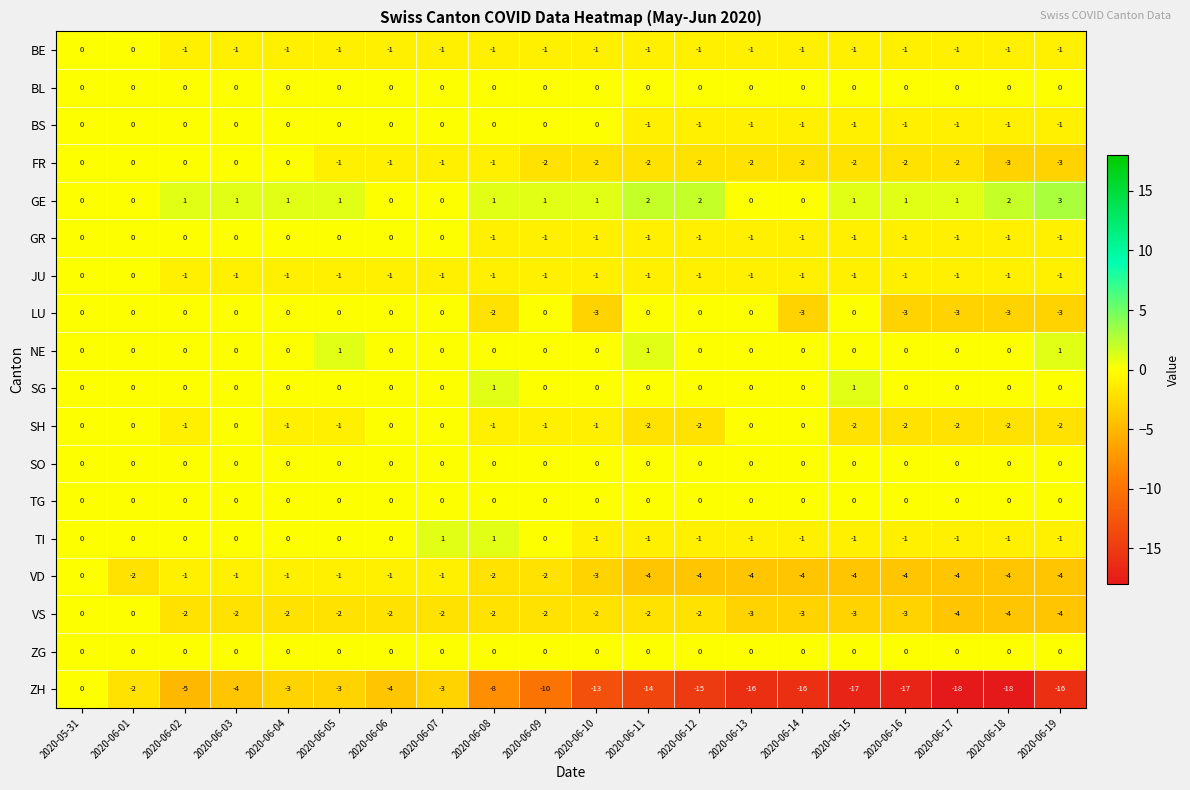

What is the spread (max minus min) of values at 2020-06-19?

19